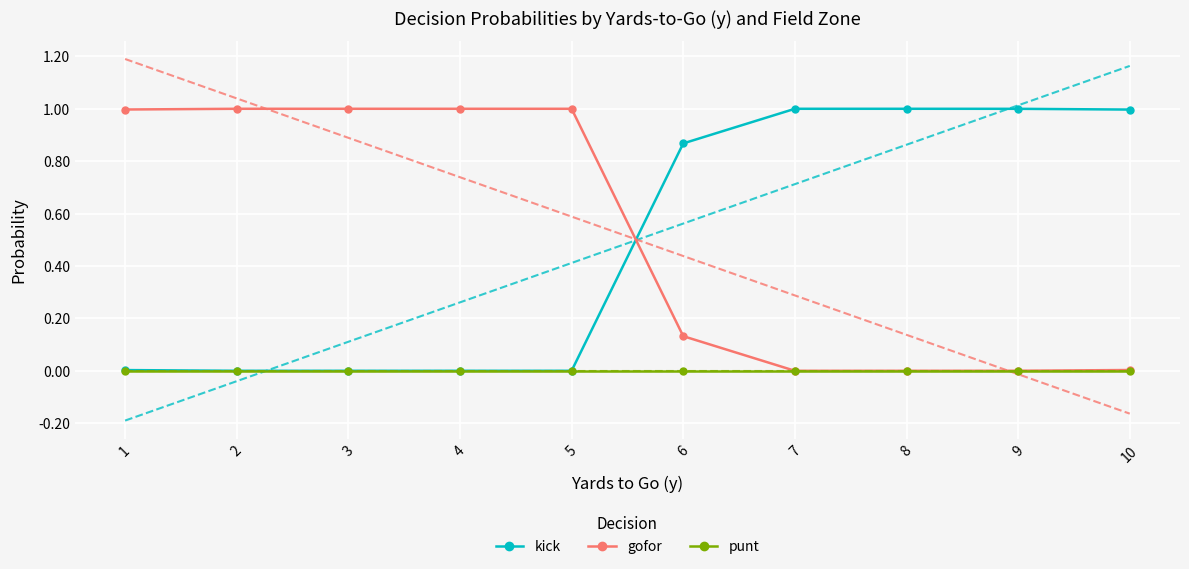

Which has a higher value, 6 or 3?

6